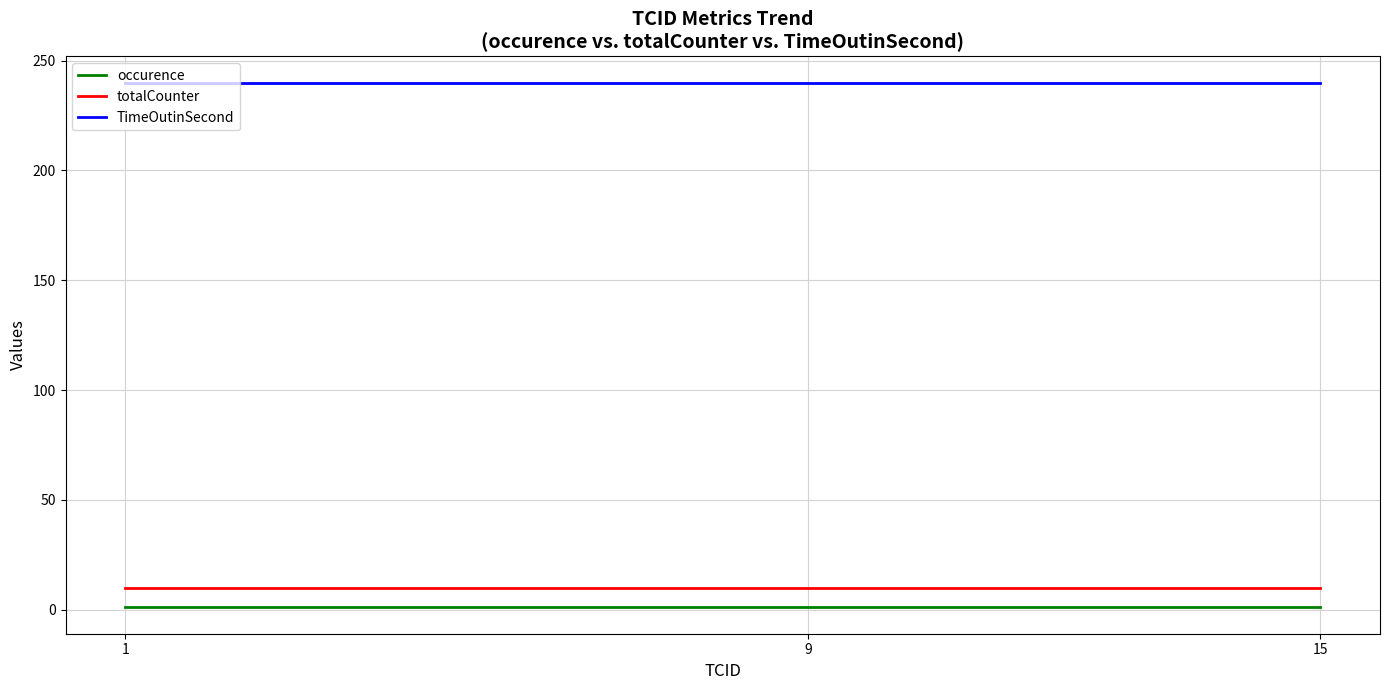

What is the sum of all TimeOutinSecond values?

720